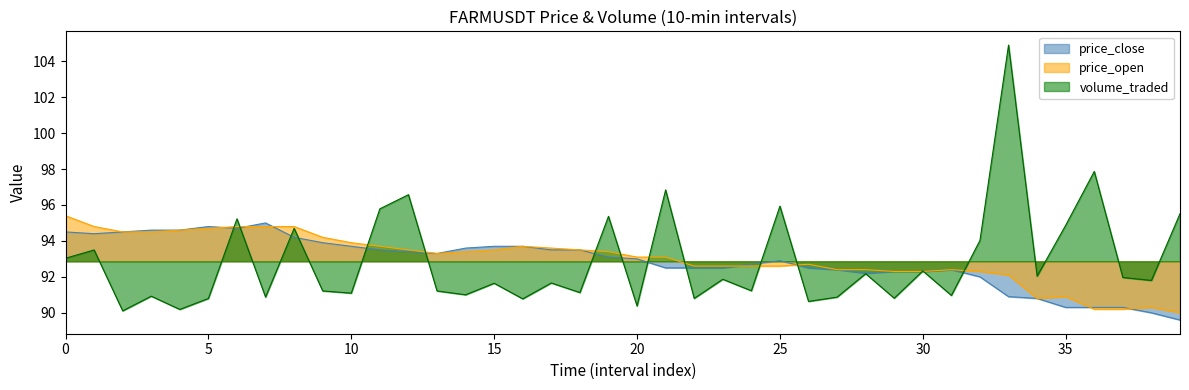

Count the number of categories in the chart.

40